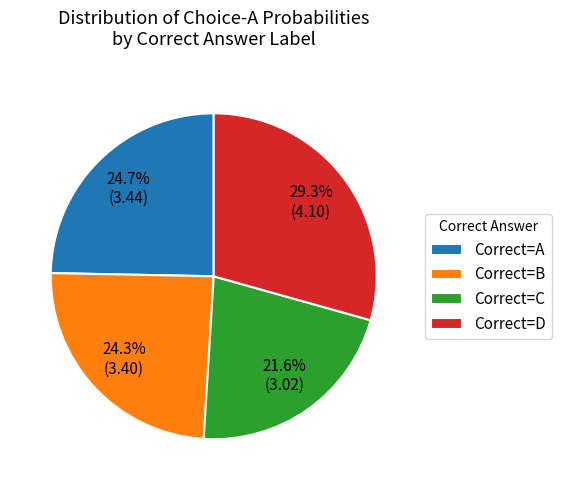

Is Correct=C the majority of the pie?

No